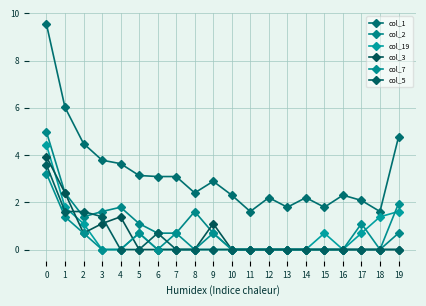

True or false: col_1 has a value of 1.3 at 16.

False